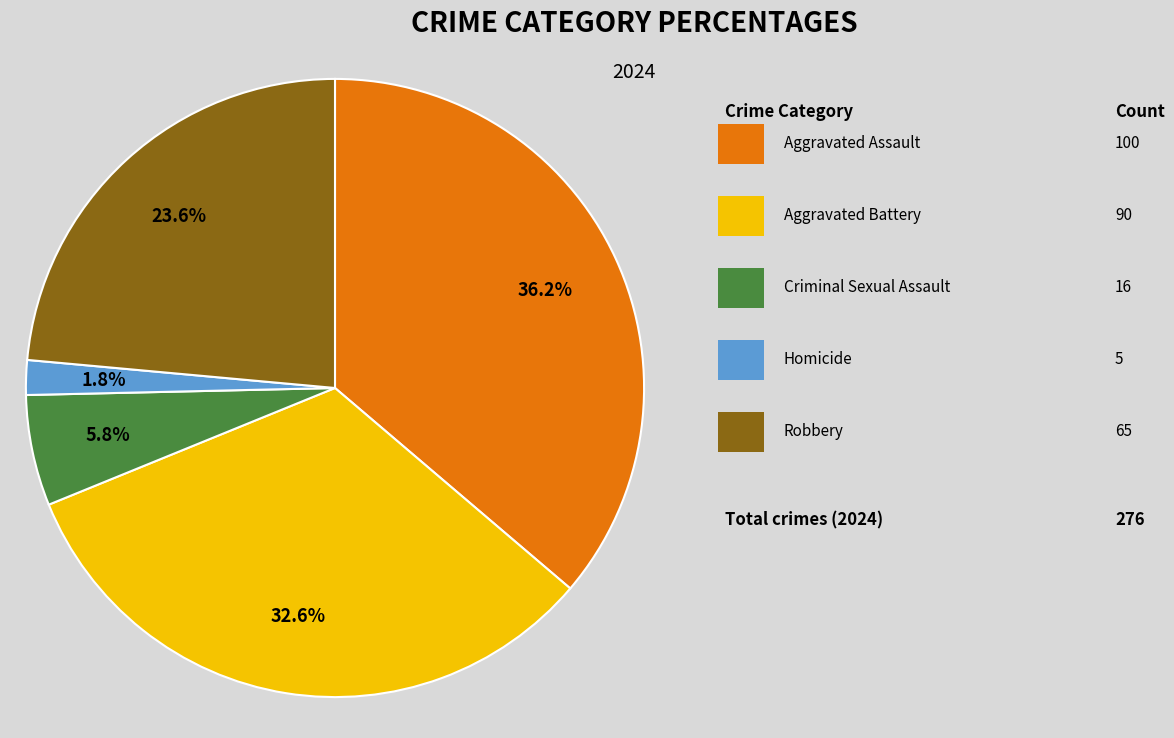

Is there any slice that represents more than half of the pie?

No